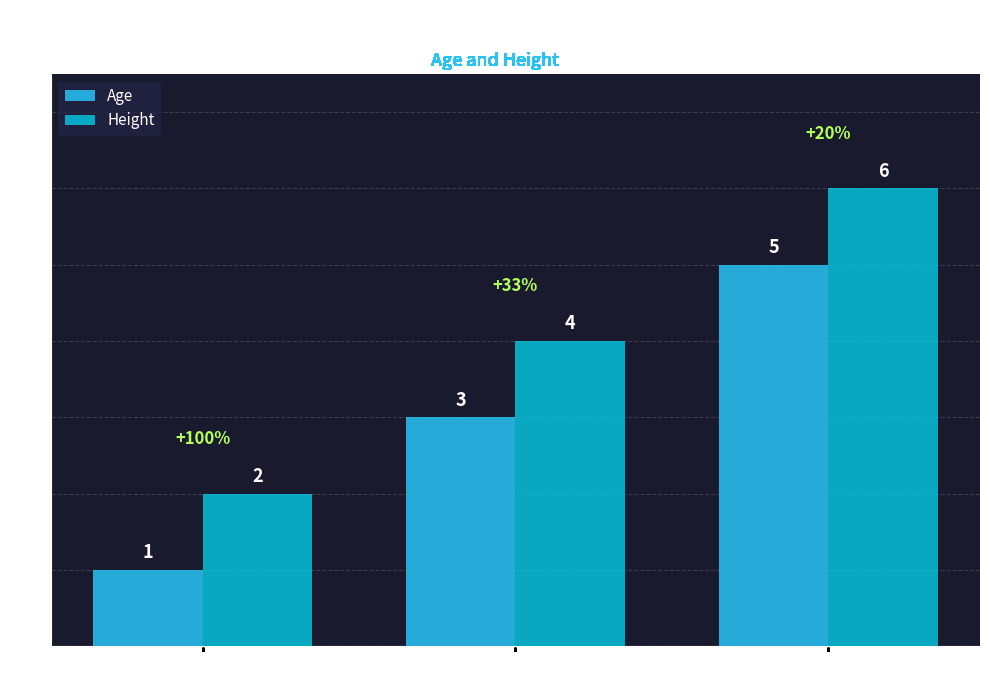

Does the chart contain any negative values?

No